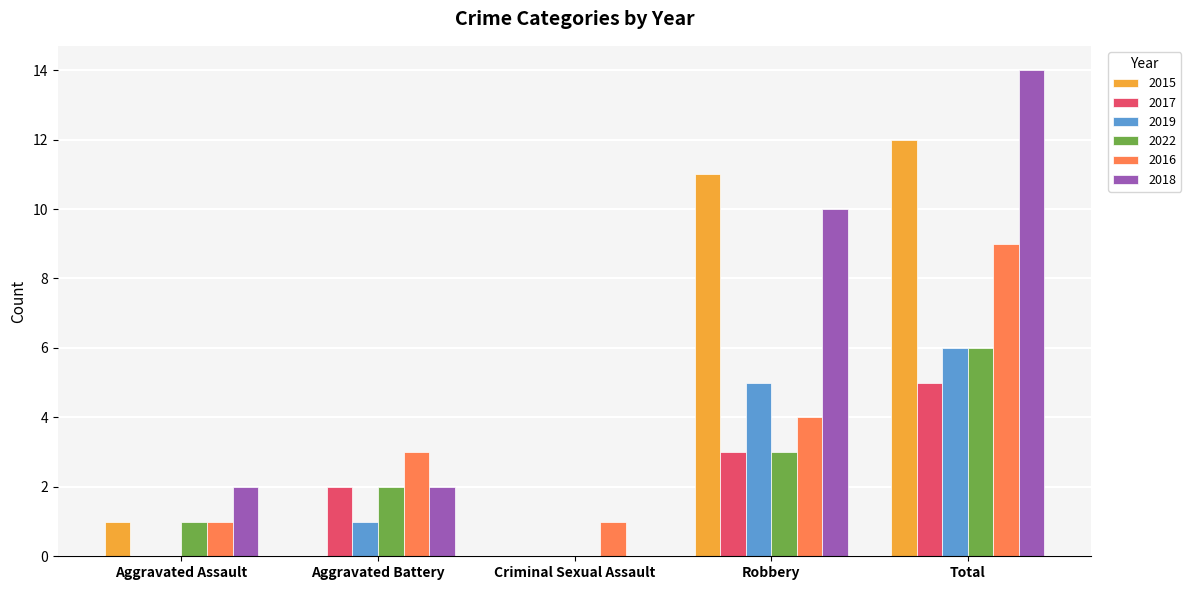

Count the number of data series in this chart.

6